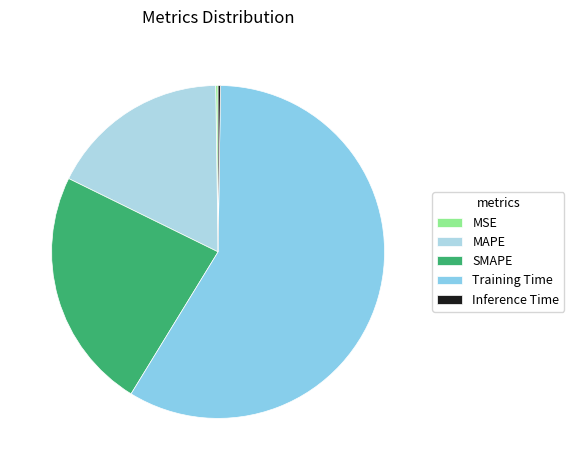

To the nearest percent, what percentage of the pie is SMAPE?

24%